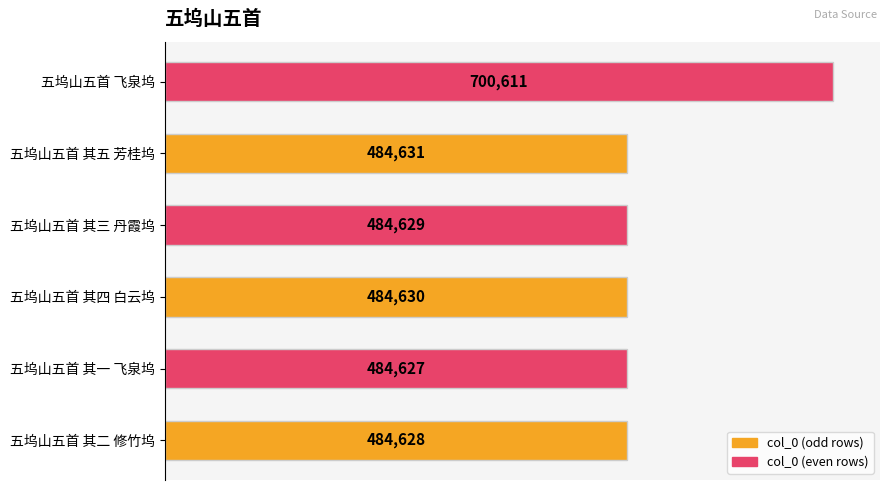

What is the minimum value shown in the chart?

484627